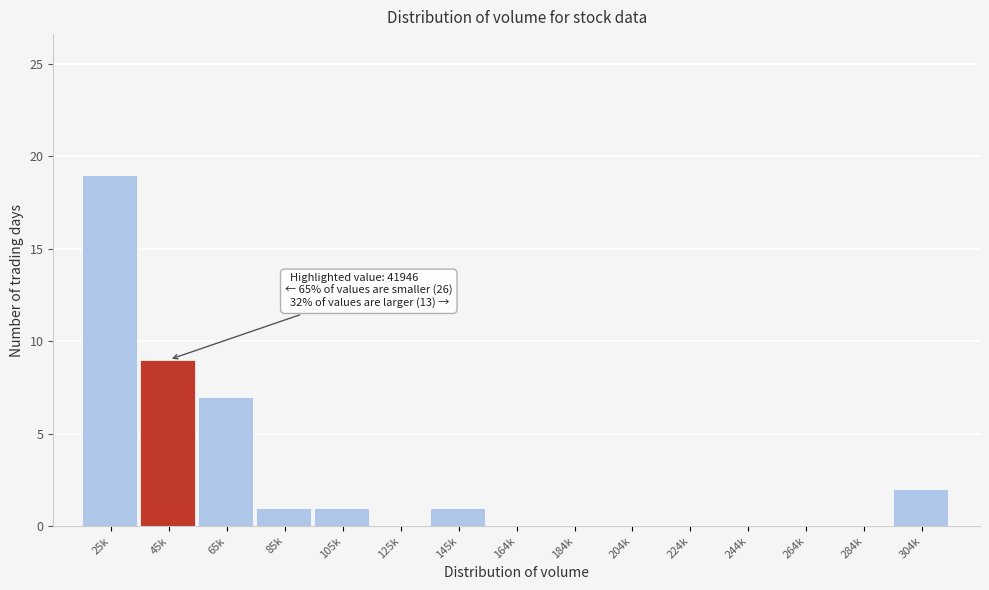

Reading right to left, what are all the values shown in this chart?

304k=2	284k=0	264k=0	244k=0	224k=0	204k=0	184k=0	164k=0	145k=1	125k=0	105k=1	85k=1	65k=7	45k=9	25k=19